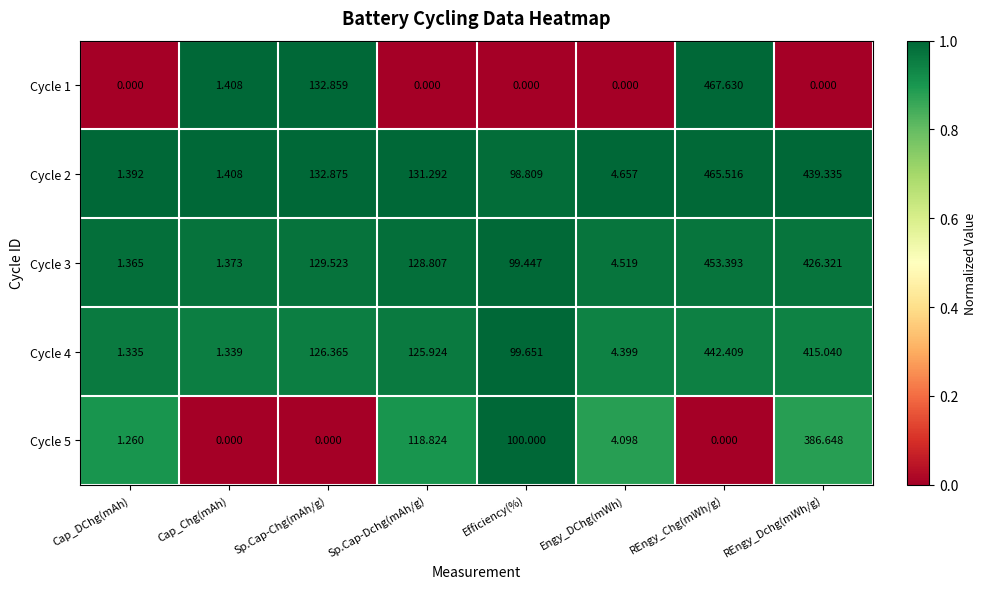

List the labels in order of Cycle 2 value, largest first.

REngy_Chg(mWh/g), REngy_Dchg(mWh/g), Sp.Cap-Chg(mAh/g), Sp.Cap-Dchg(mAh/g), Efficiency(%), Engy_DChg(mWh), Cap_Chg(mAh), Cap_DChg(mAh)